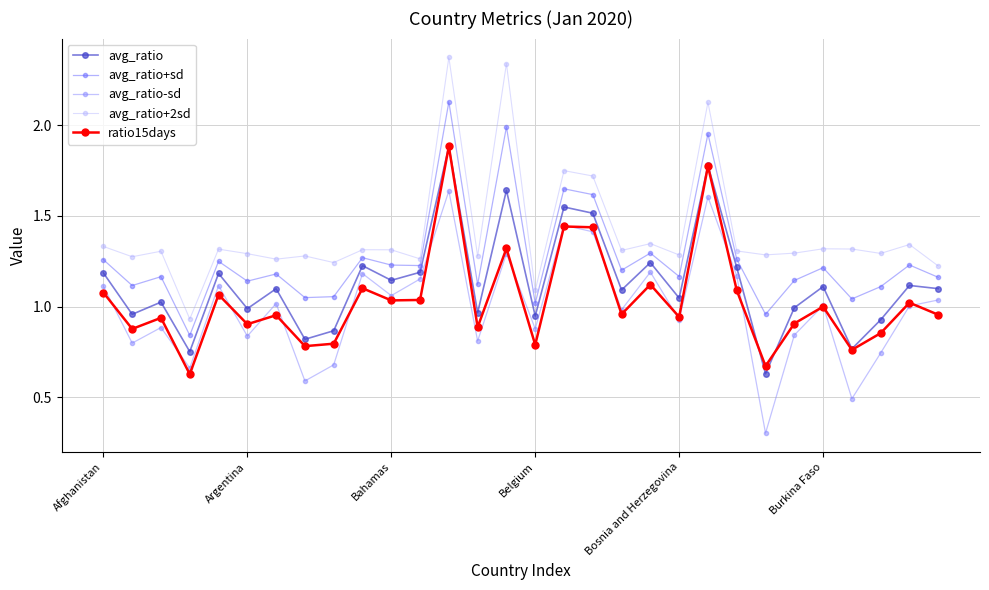

What is the value of the ratio15days point at the 13th from the left?

1.9